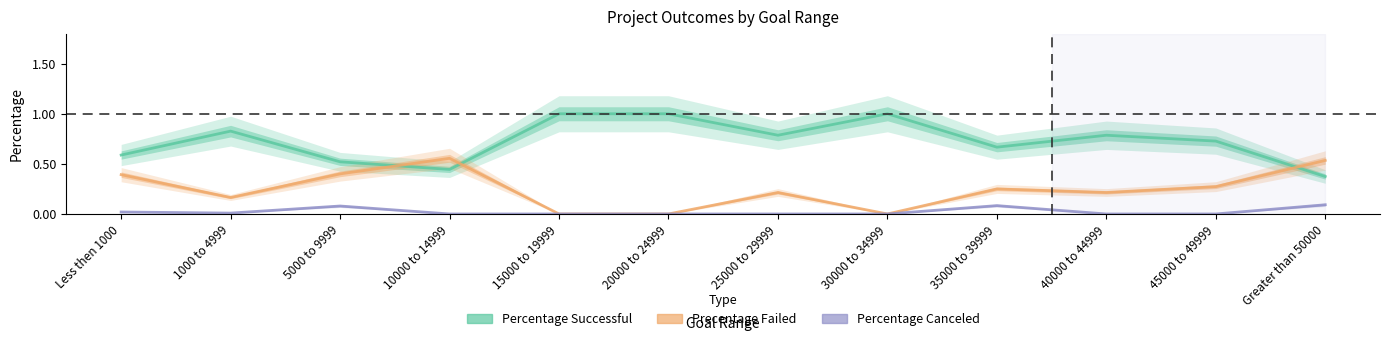

List the series in order of their peak value, lowest first.

Percentage Canceled, Precentage Failed, Percentage Successful